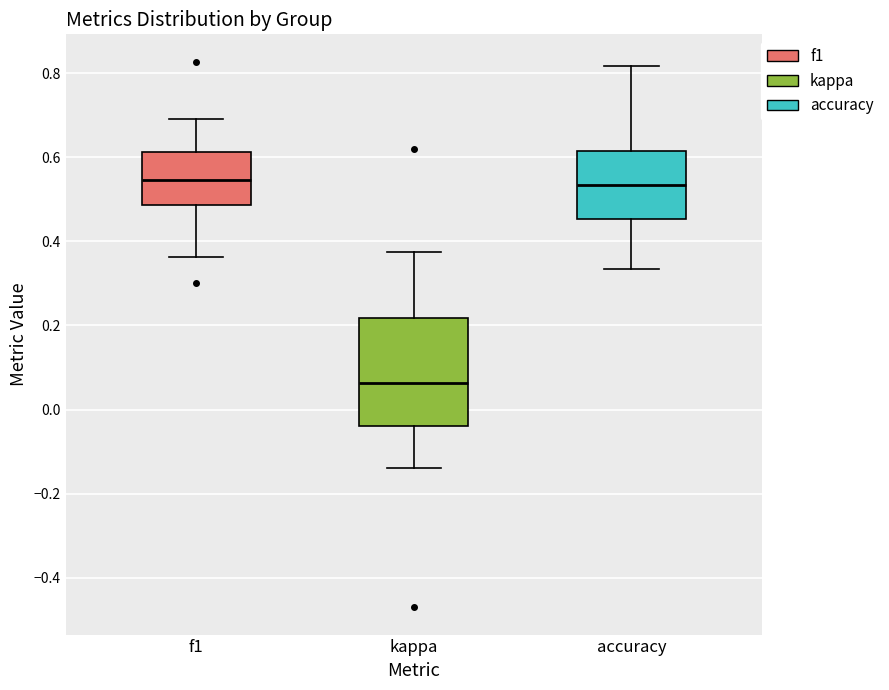

Where is the lower edge of the box for kappa on the y-axis? The values are not printed on the chart, so give them approximately, as read against the axis.

-0.04